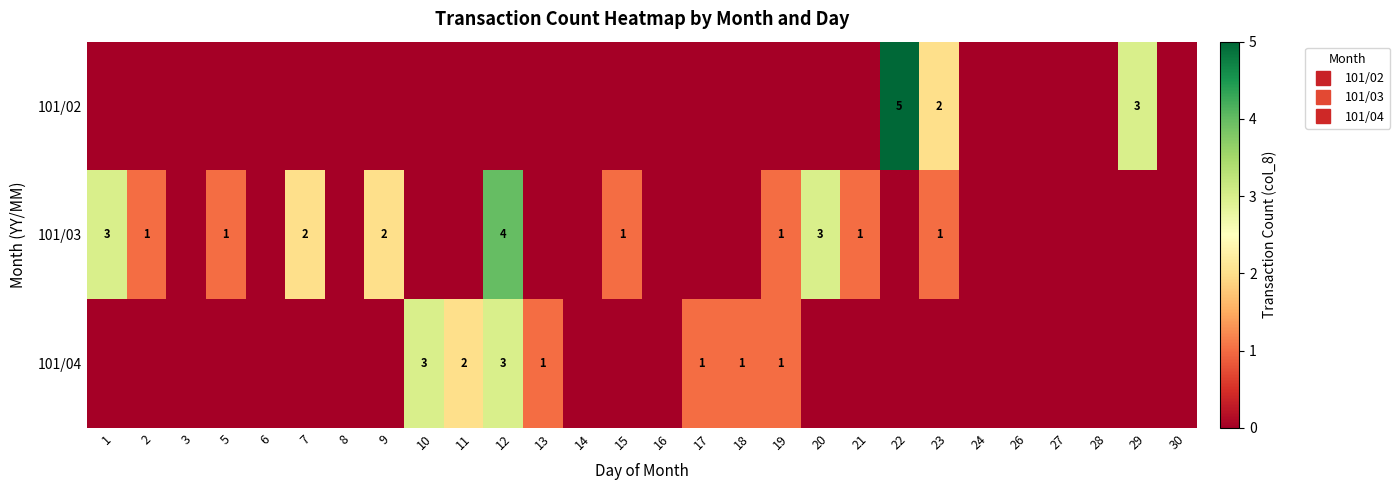

Is it true that 101/03 equals 3 at 16?

False